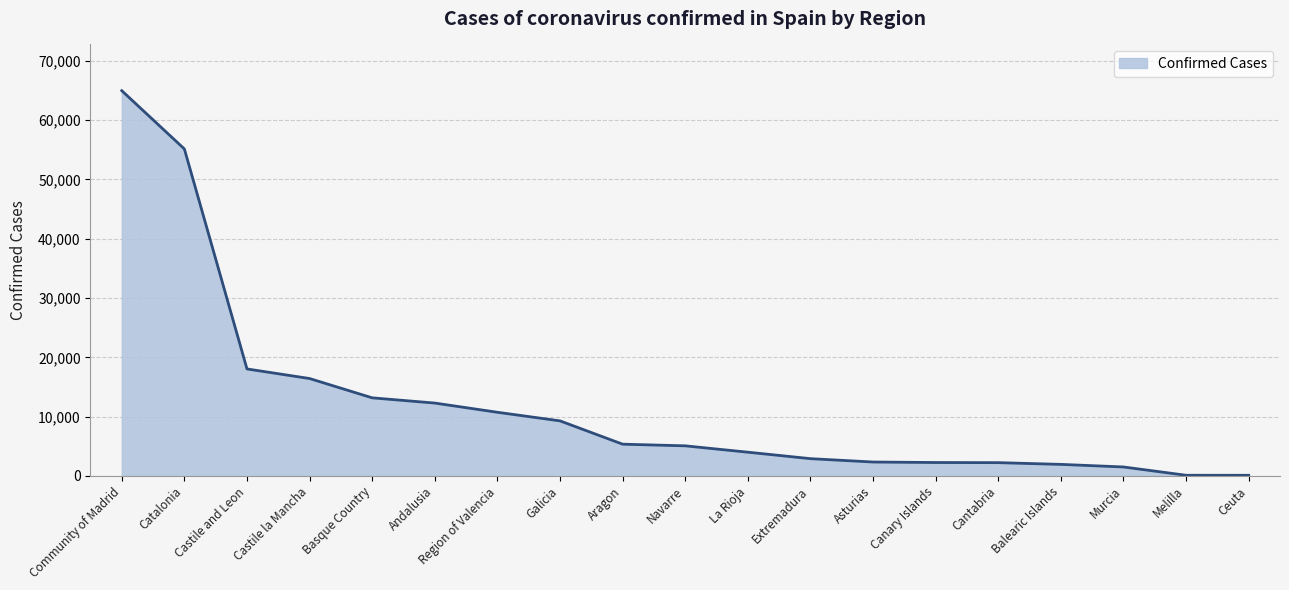

What is the difference between the values at Andalusia and Cantabria?

10047